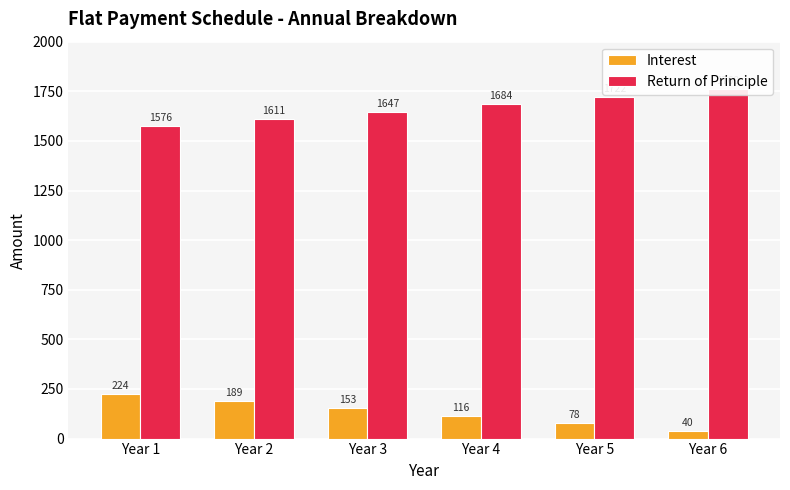

What is the value of the Return of Principle bar at the 4th from the left?

1684.0